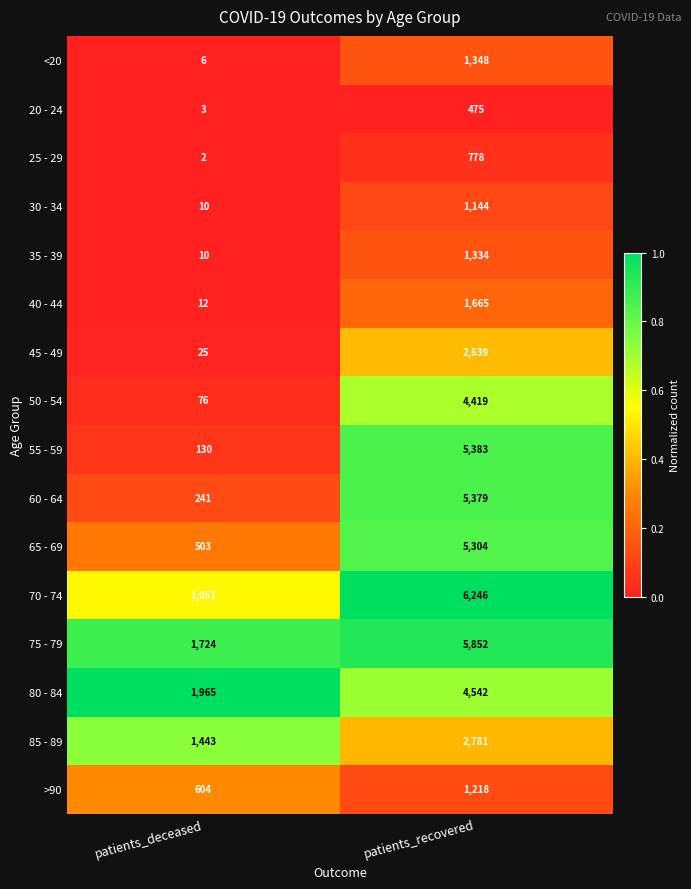

Rank the series at patients_recovered from highest to lowest value.

70 - 74, 75 - 79, 55 - 59, 60 - 64, 65 - 69, 80 - 84, 50 - 54, 45 - 49, 85 - 89, 40 - 44, <20, 35 - 39, >90, 30 - 34, 25 - 29, 20 - 24